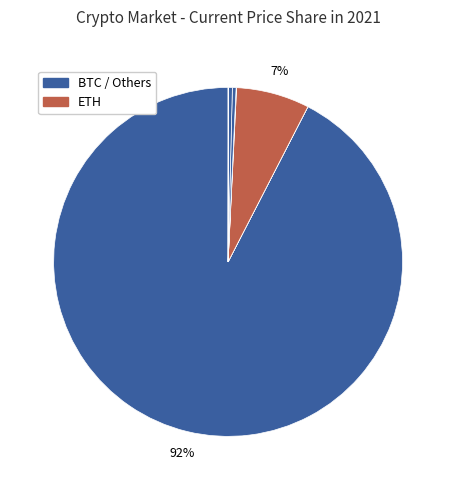

Which slice is the largest?

btc